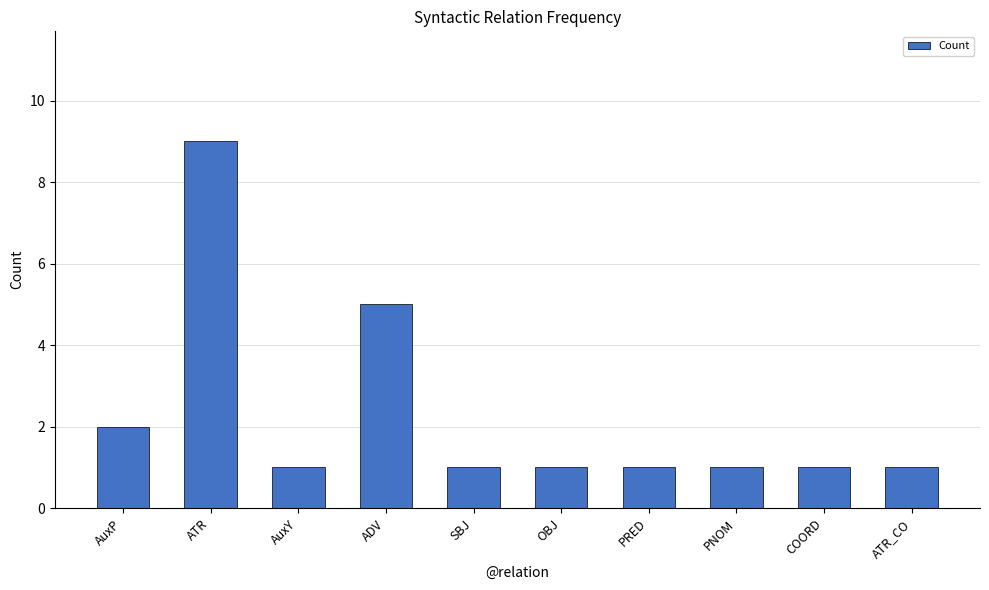

What is the difference between the second highest and minimum values?

4